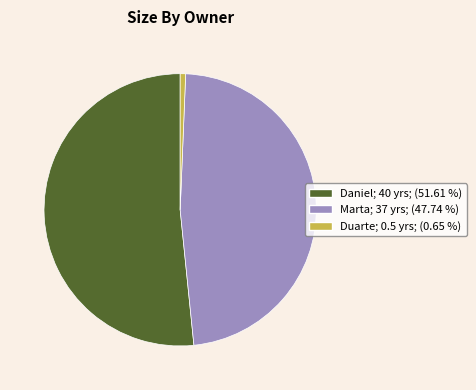

Is the sum of Marta; 37 yrs; (47.74 %) and Daniel; 40 yrs; (51.61 %) greater than half?

Yes